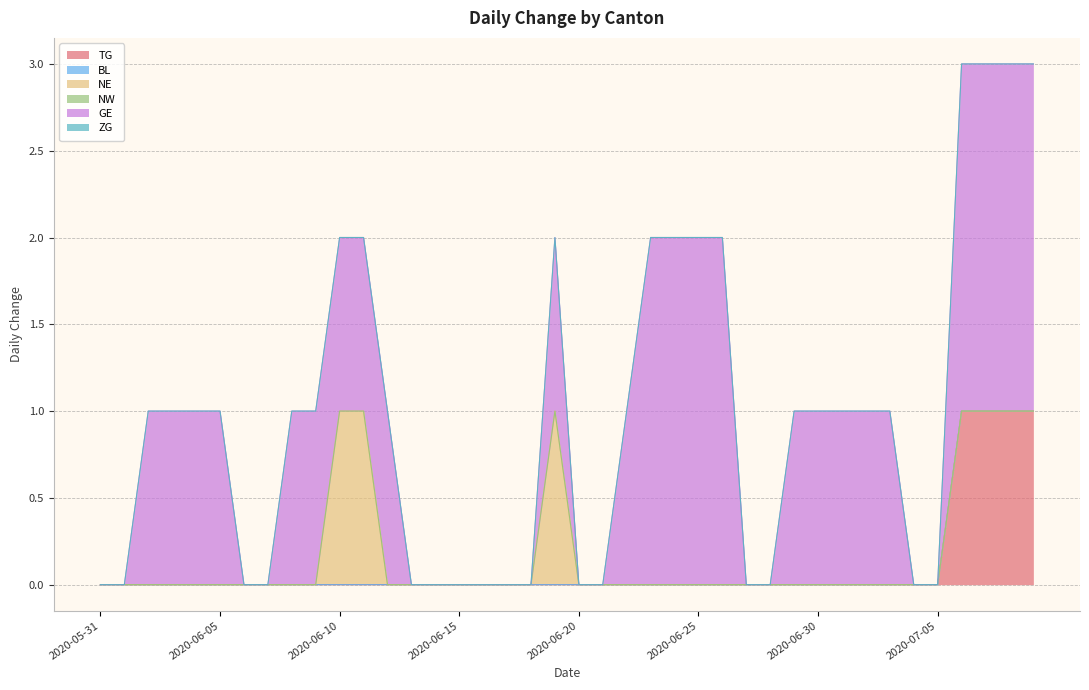

Does the chart have visible grid lines?

Yes